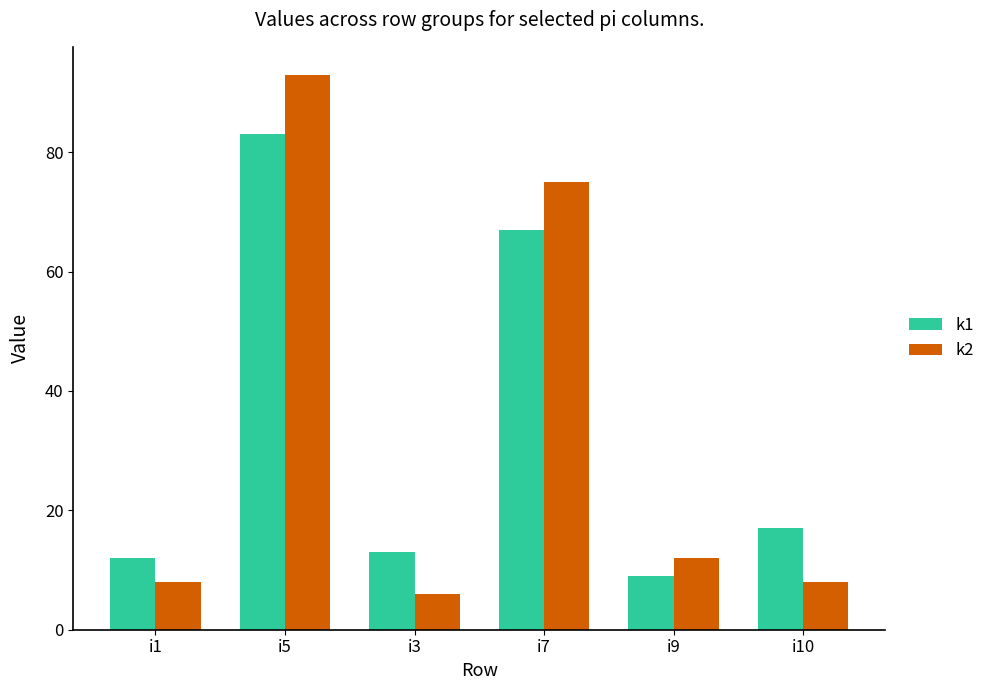

At how many categories does at least one series exceed 11?

6